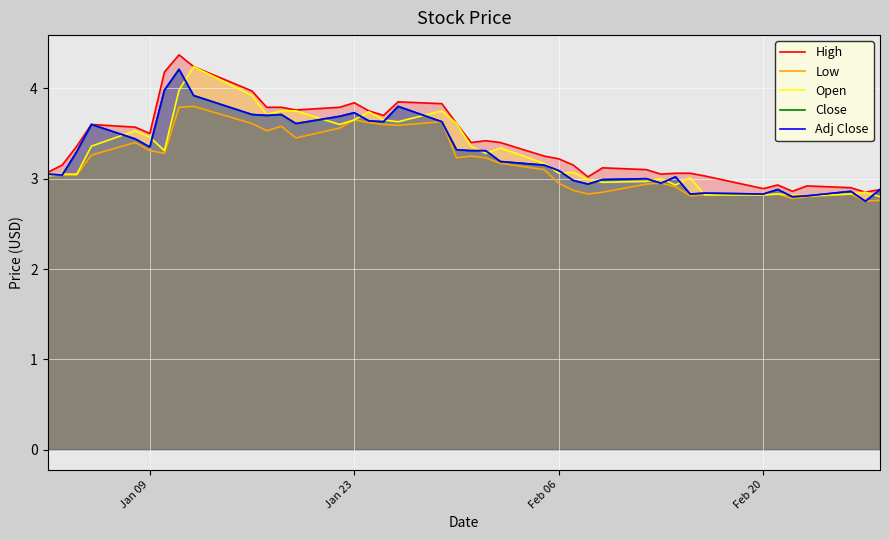

True or false: Adj Close and High cross at least once.

False